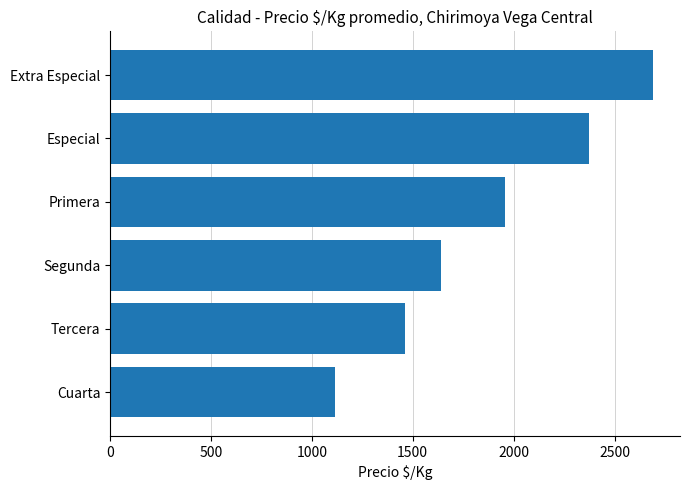

What is the difference between the maximum and second lowest values?

1226